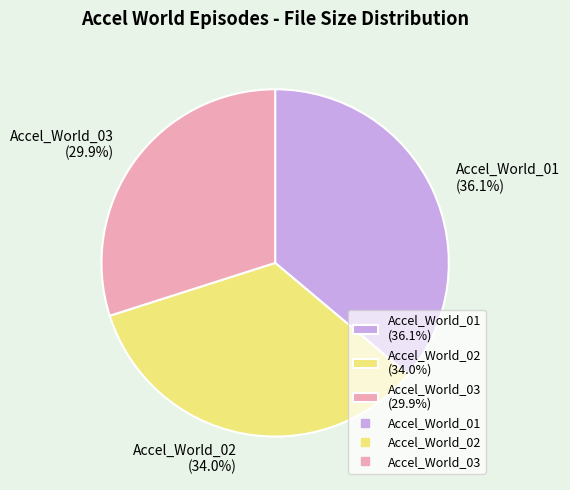

To the nearest percent, what is the average slice percentage?

33%